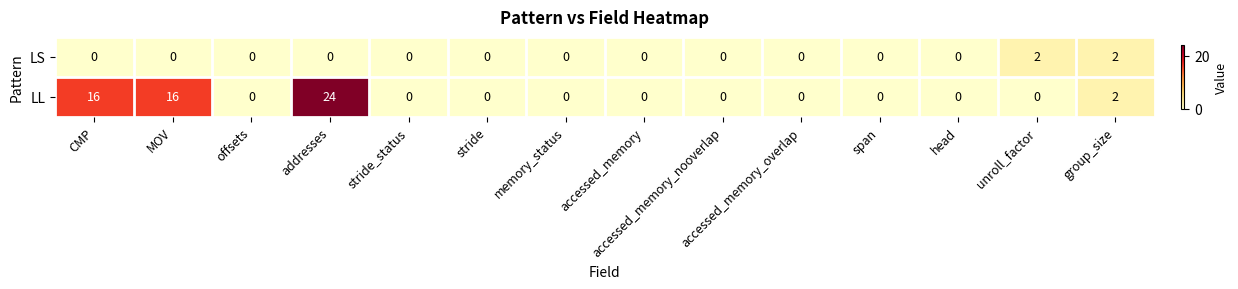

List the series in order of their peak value, lowest first.

LS, LL